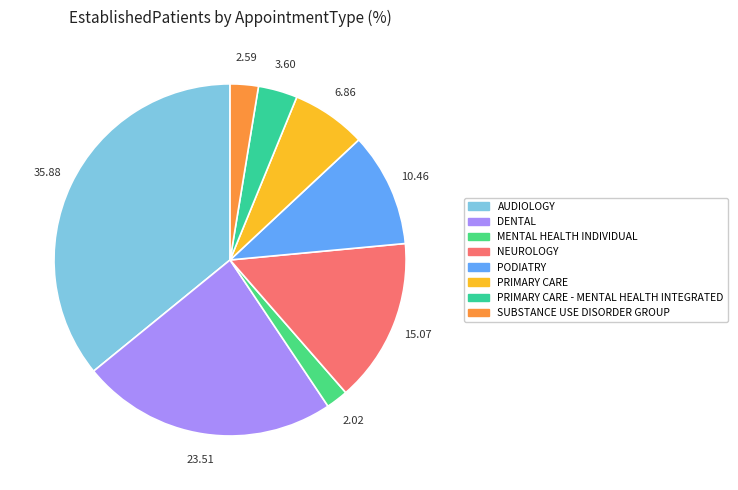

To the nearest percent, what is the difference between the largest and smallest slice percentages?

34%